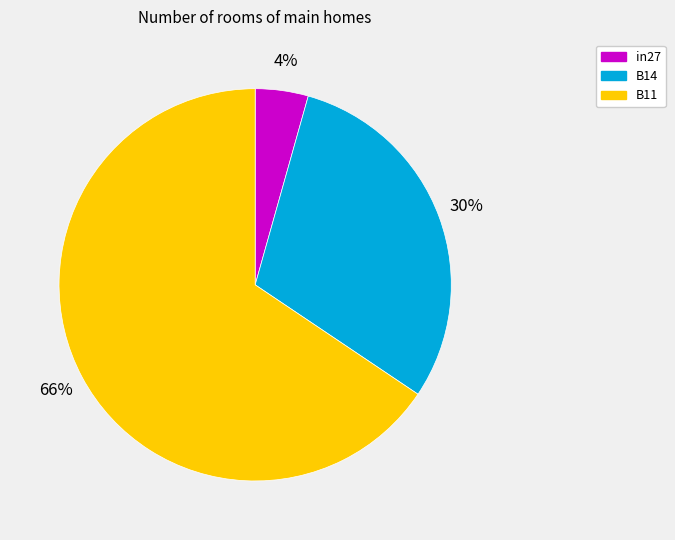

How many segments does this pie chart have?

3